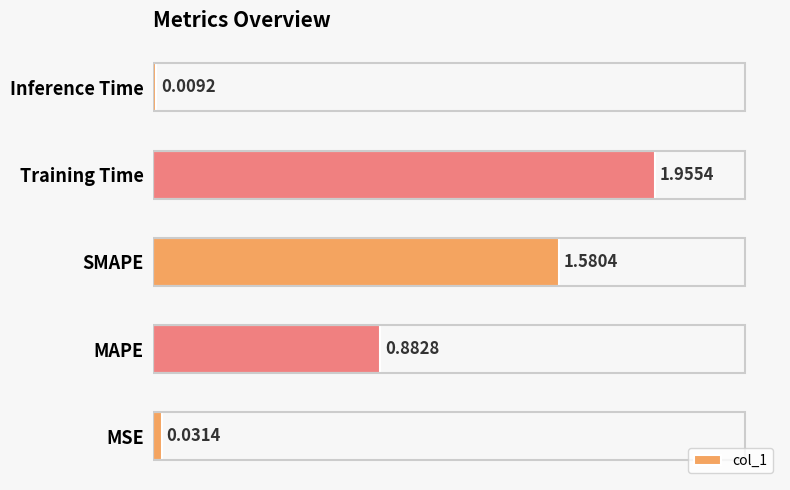

What is the difference between the maximum and minimum values?

1.9